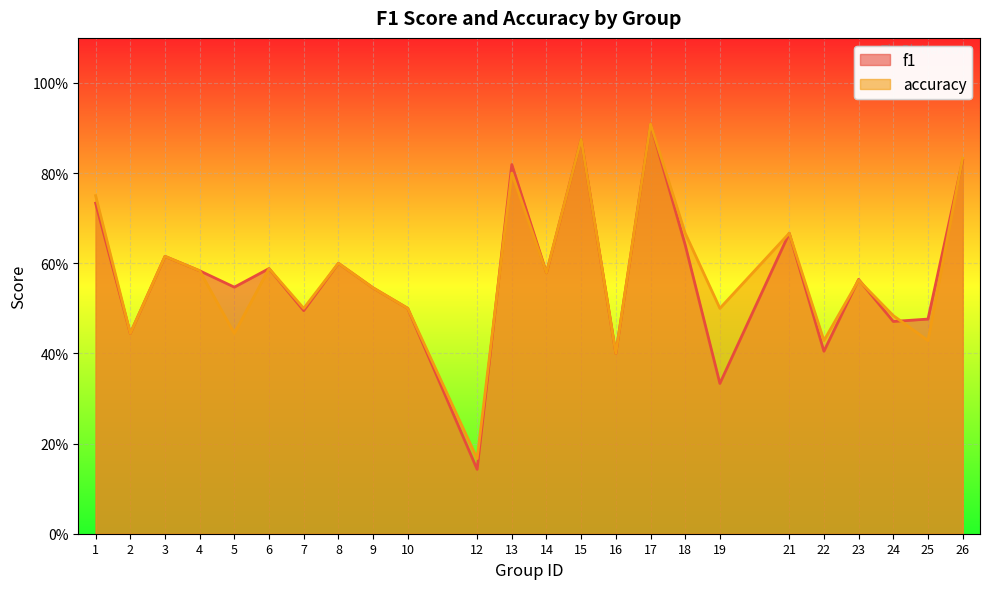

Which label corresponds to the smallest value in the chart?

12